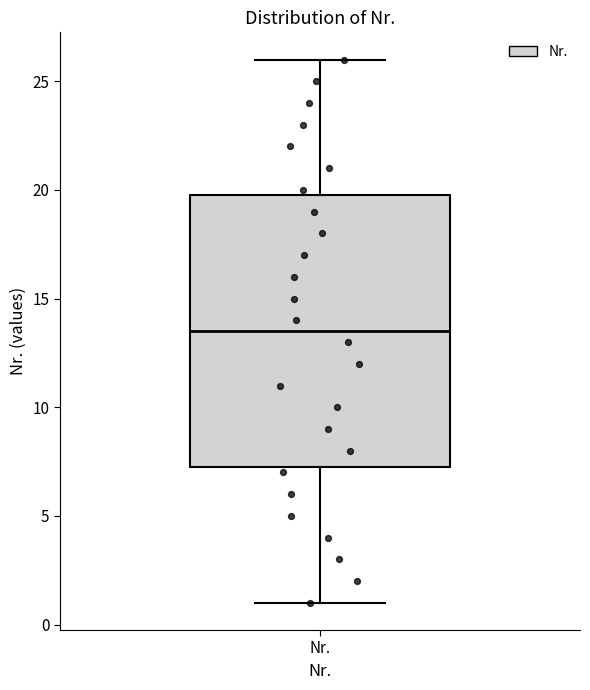

Transcribe this box plot: give where the median line is, the range the box spans, and where the two whiskers end, as read against the y-axis. The values are not printed on the chart, so give them approximately, as read against the axis.

median 13.5, box 7.5 to 20.0, whiskers 1.0 to 26.0